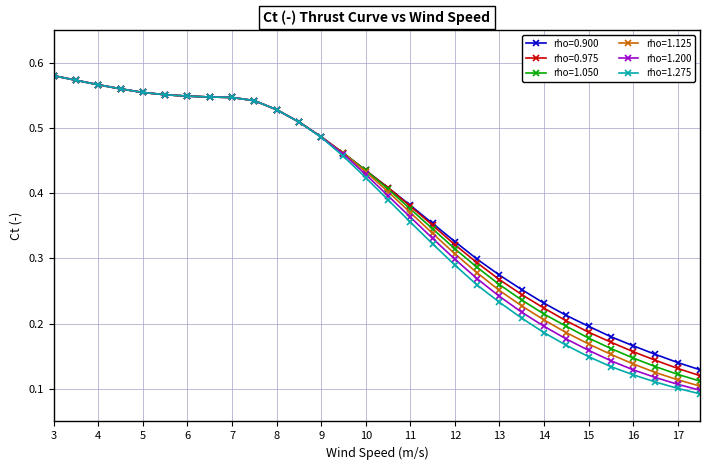

How many rho=0.975 values are between 0 and 1?

30